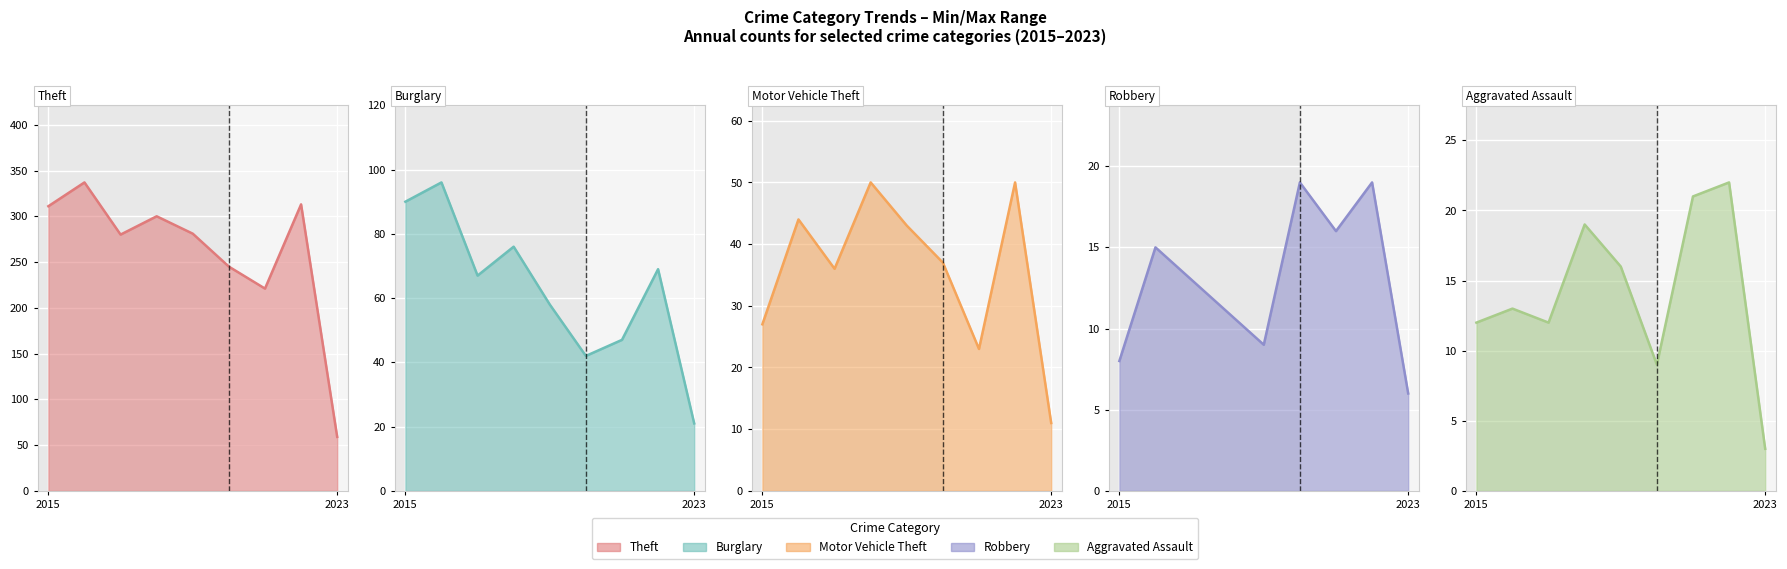

How many values in the Robbery series exceed 13?

4